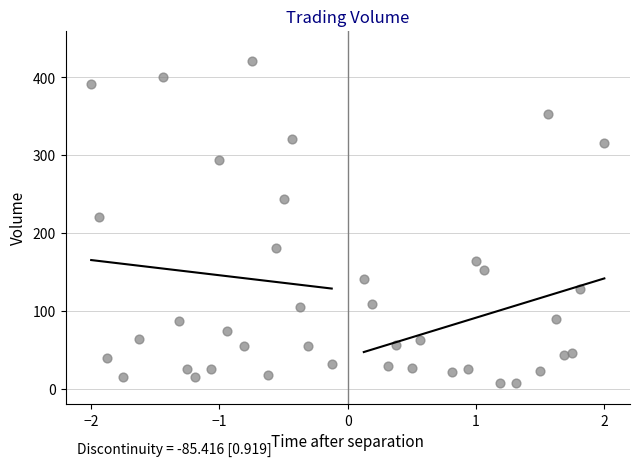

What Y value in the scatter plot is closest to 213?

220.4